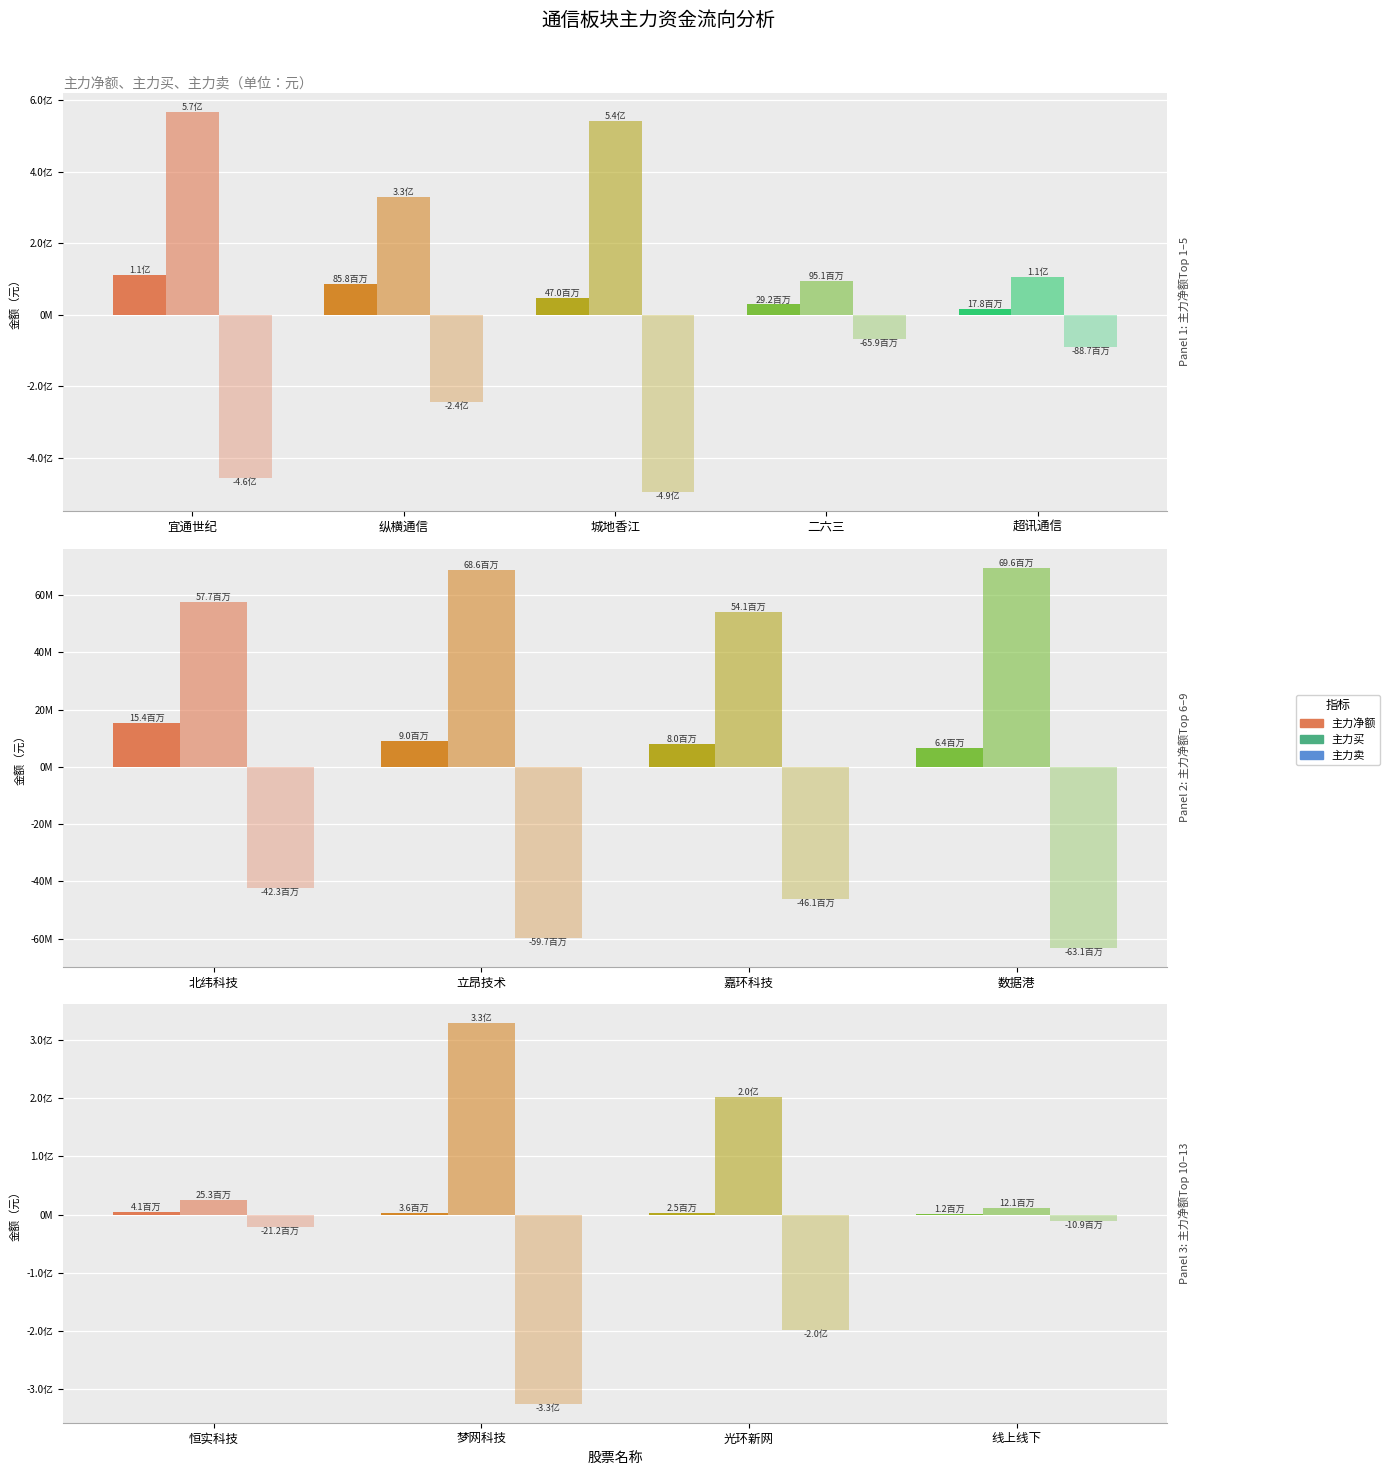

At which category is the sum across all series the highest?

恒实科技